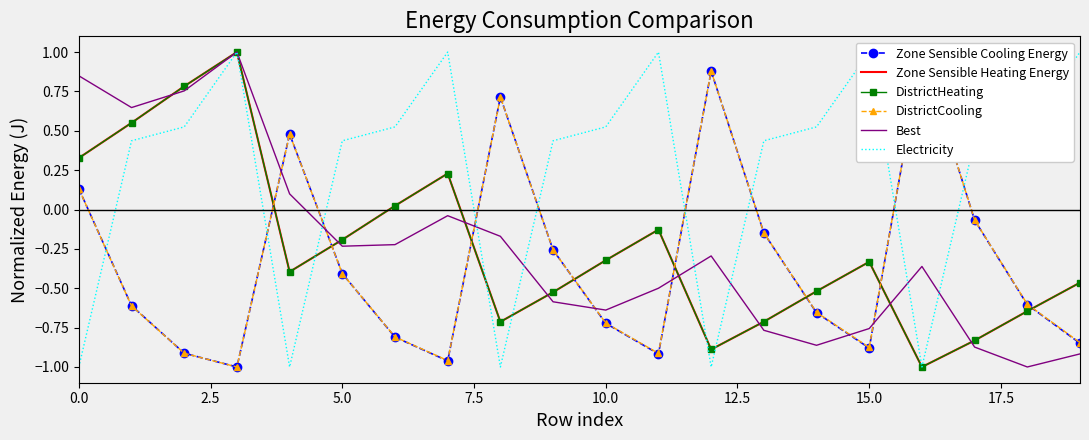

What is the difference between the highest and lowest values at 9?

1.0